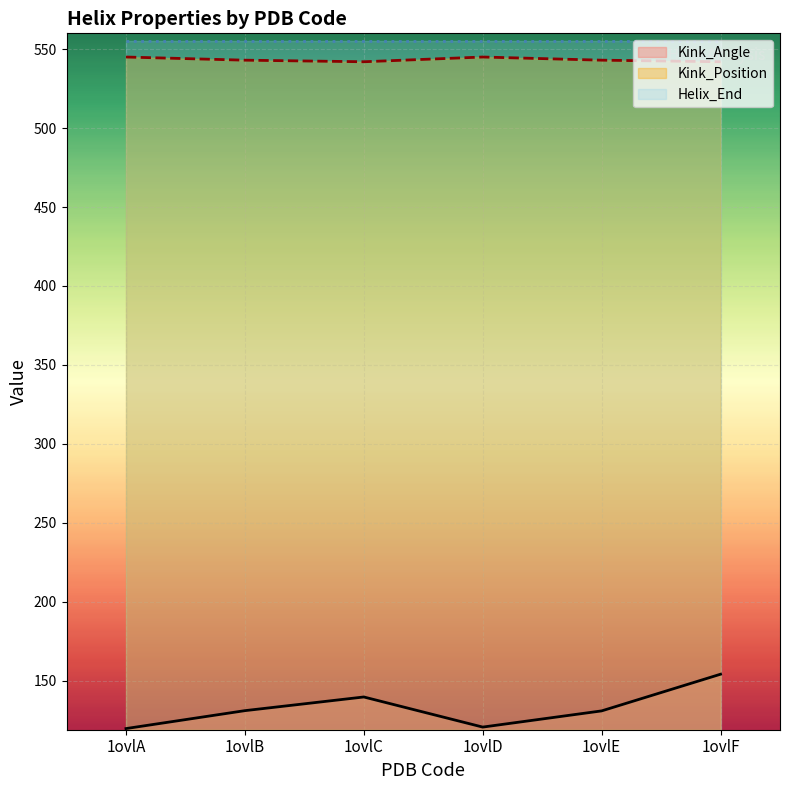

The Kink_Angle series shows 249.2 at 1ovlC. True or false?

False